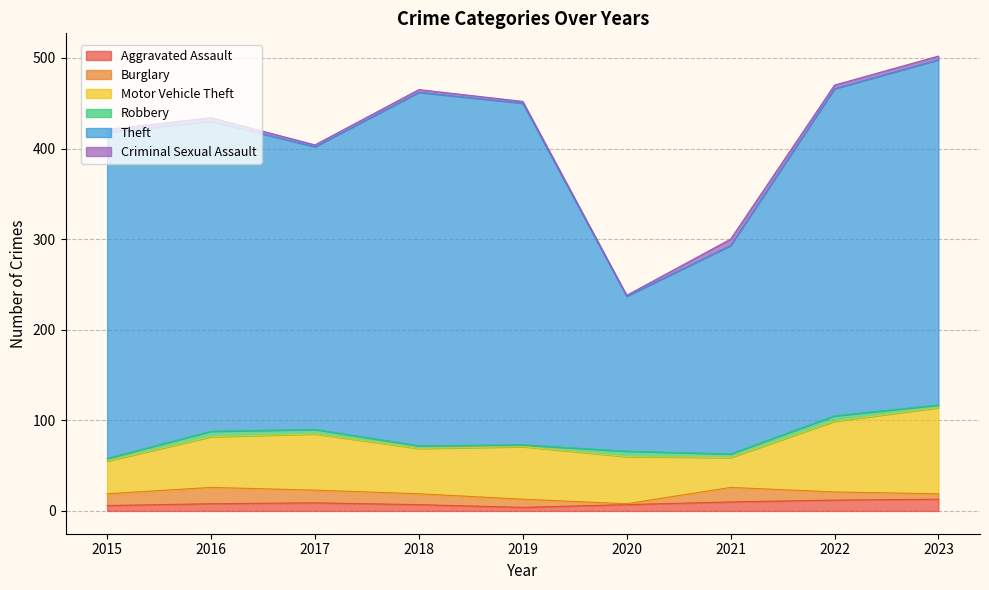

At which label is Burglary closest to 9?

2019